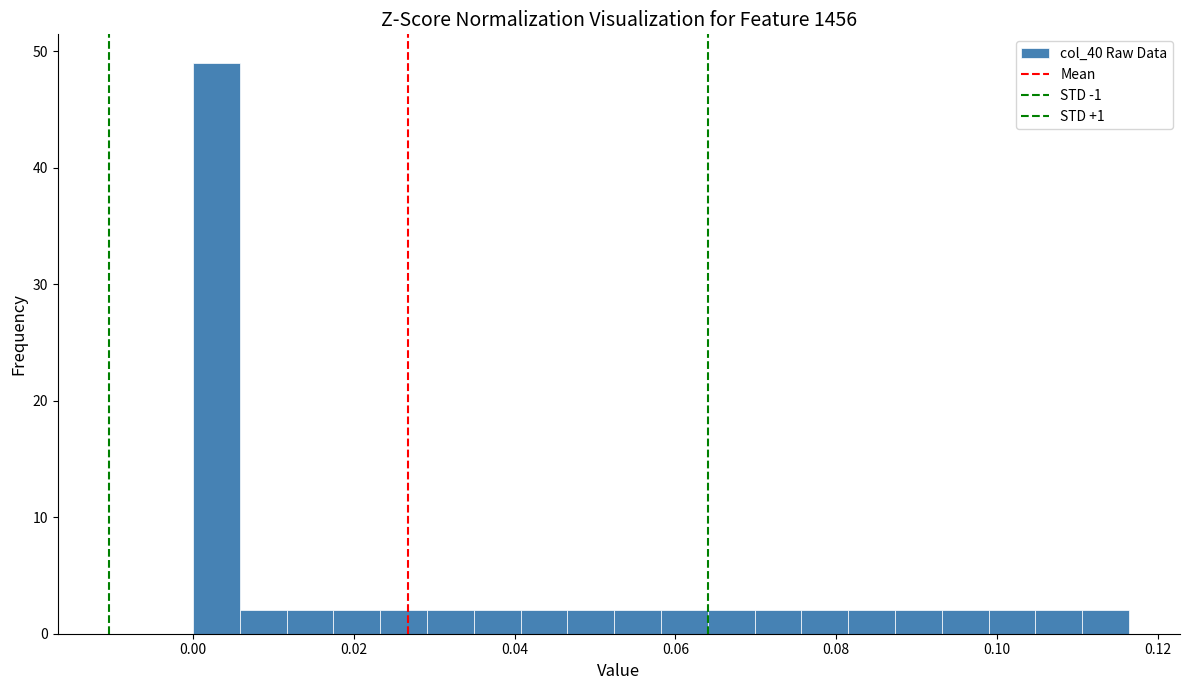

Around what value on the x-axis is the tallest bar? Give the approximate position of its centre, as read against the axis.

0.002